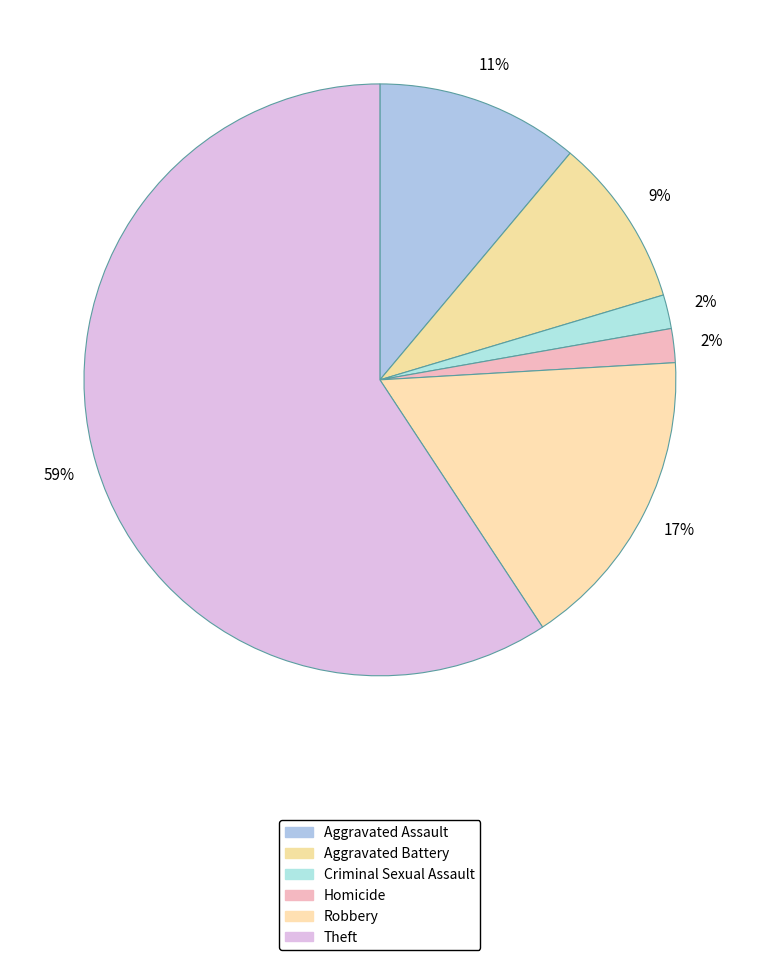

Count the number of slices in the pie.

6